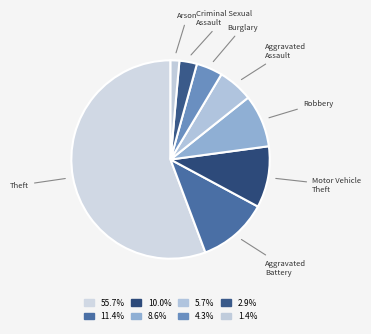

Which category has the smallest portion of the pie?

Arson